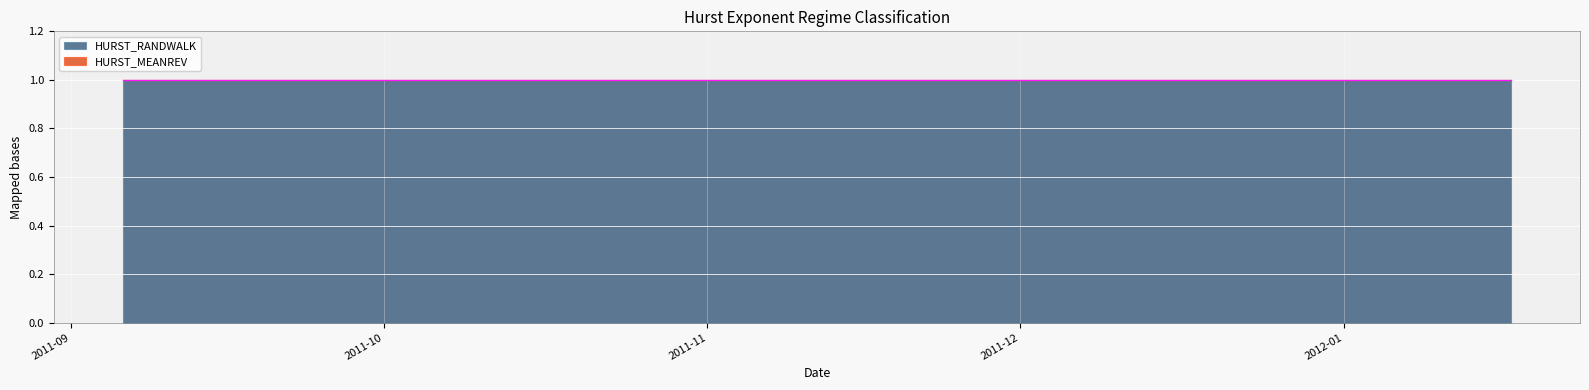

Reading right to left, transcribe all the data shown in this chart.

HURST_MEANREV: 0	0	0	0	0	0	0	0	0	0	0	0	0	0	0	0	0	0	0	0
HURST_RANDWALK: 1	1	1	1	1	1	1	1	1	1	1	1	1	1	1	1	1	1	1	1